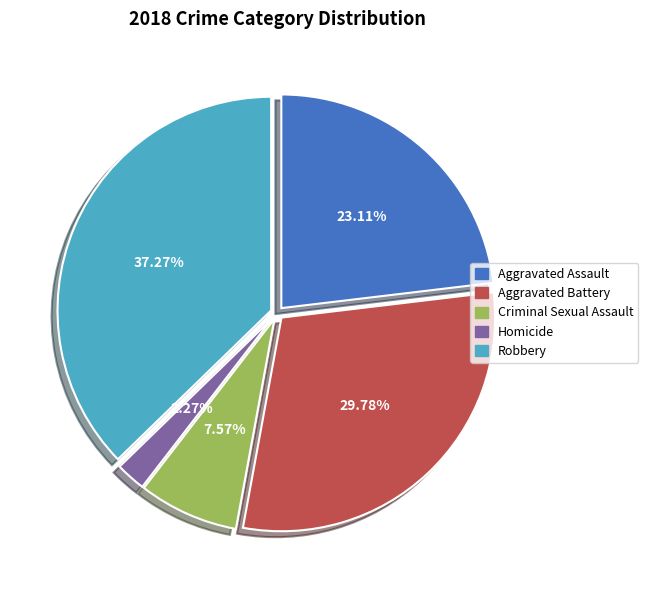

What is the total percentage of Robbery and Aggravated Assault?

60.4%